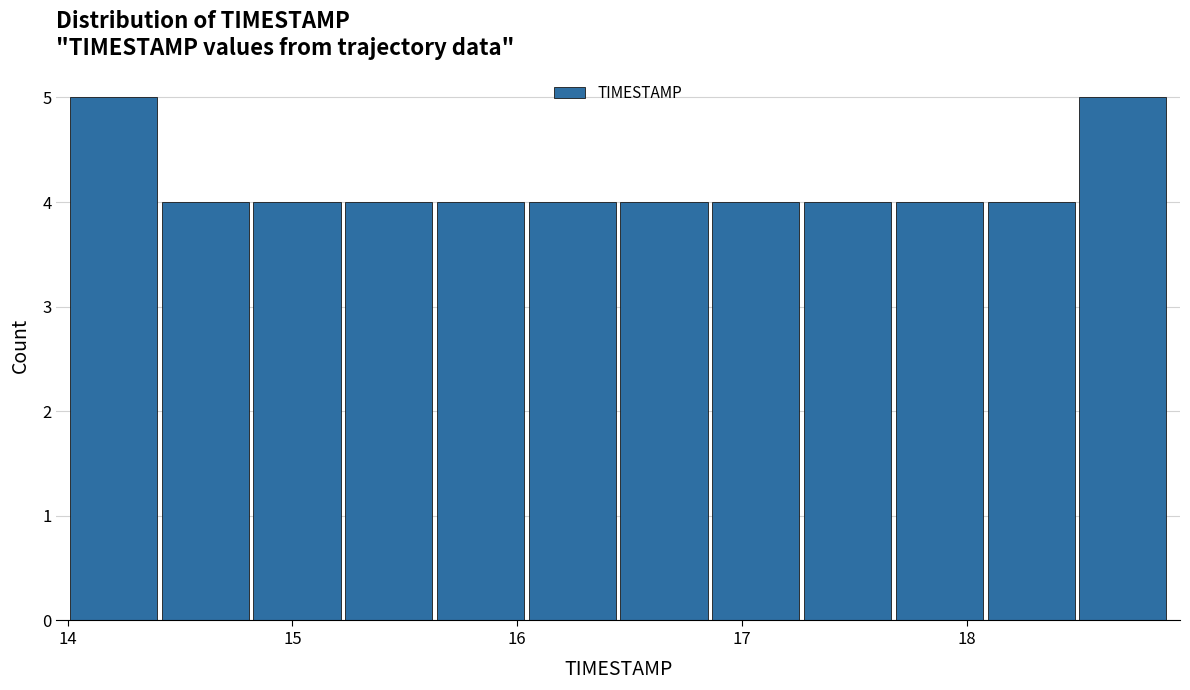

How tall is the bar that spans 17.3 to 17.7 on the x-axis? Neither the bar edges nor the heights are printed on the chart, so give them approximately, as read against the axes.

4